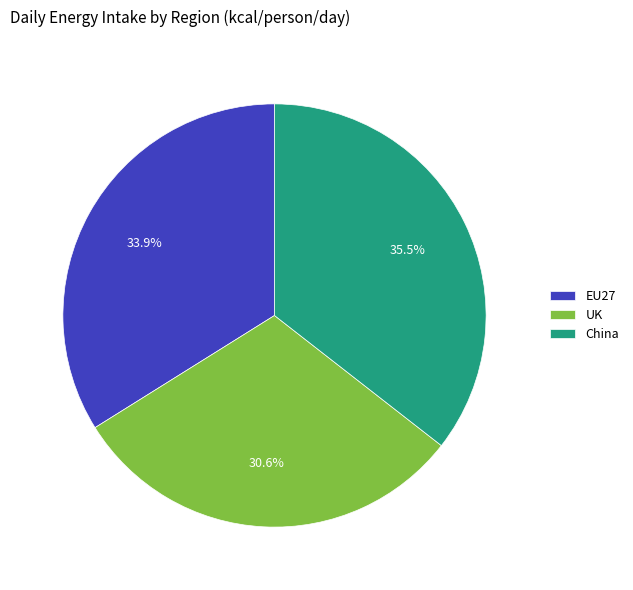

Which category has the smallest portion of the pie?

UK